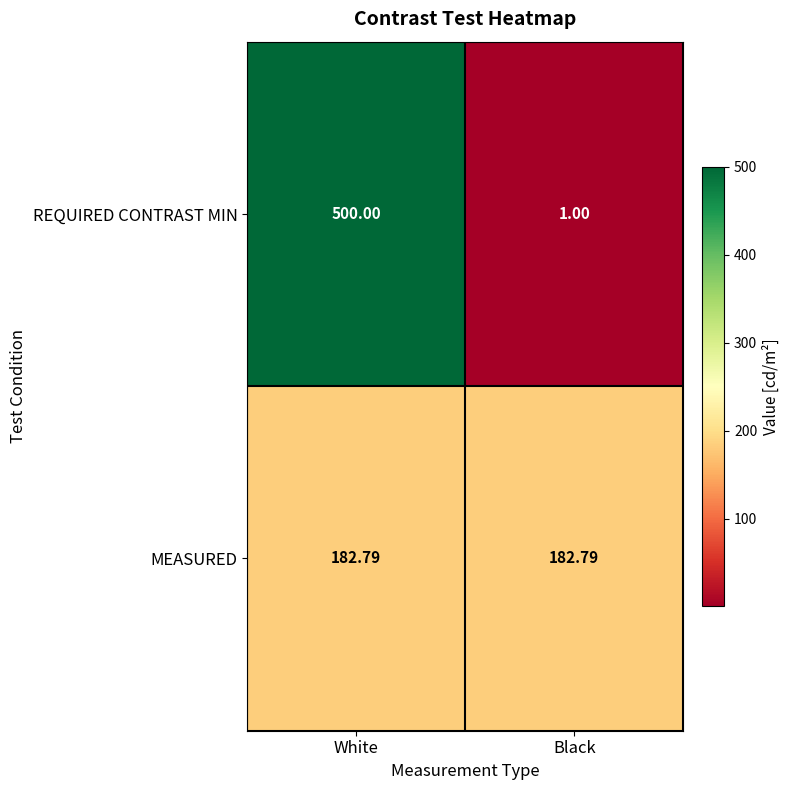

List the series in order of their peak value, highest first.

REQUIRED CONTRAST MIN, MEASURED